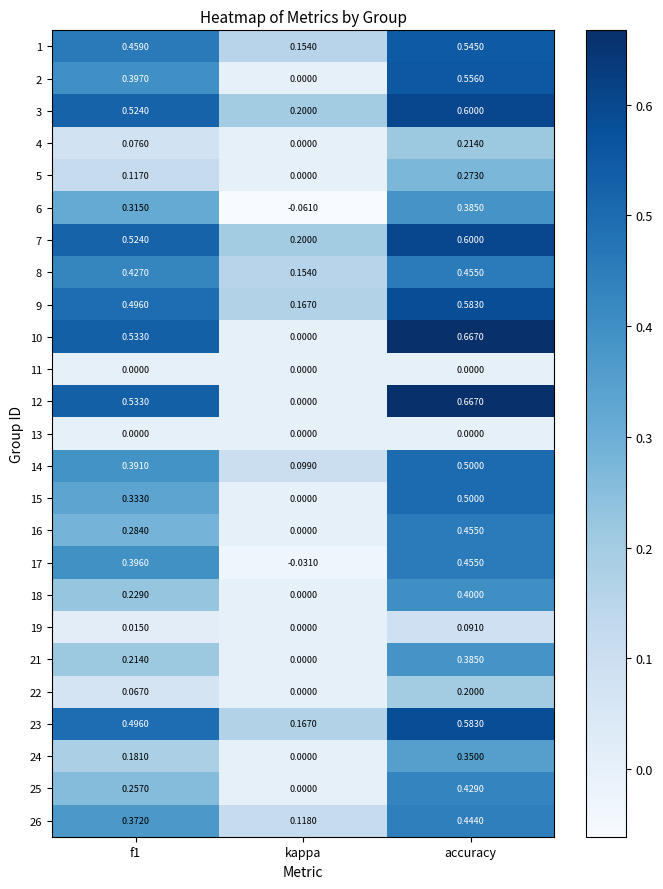

At which category is the sum across all series the highest?

accuracy